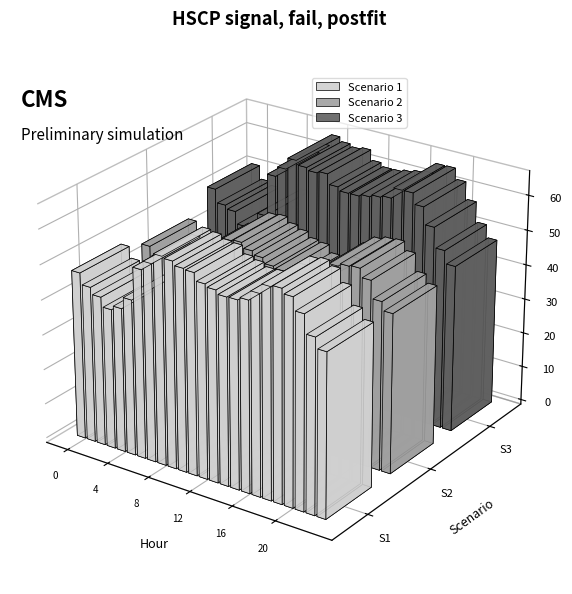

The value of Scenario 3 at 11 is 64.2. True or false?

True